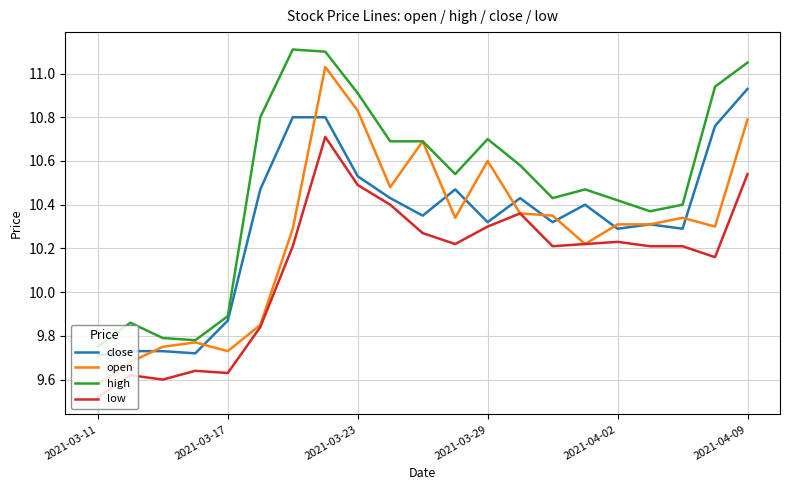

Which series has the largest total across all categories?

high